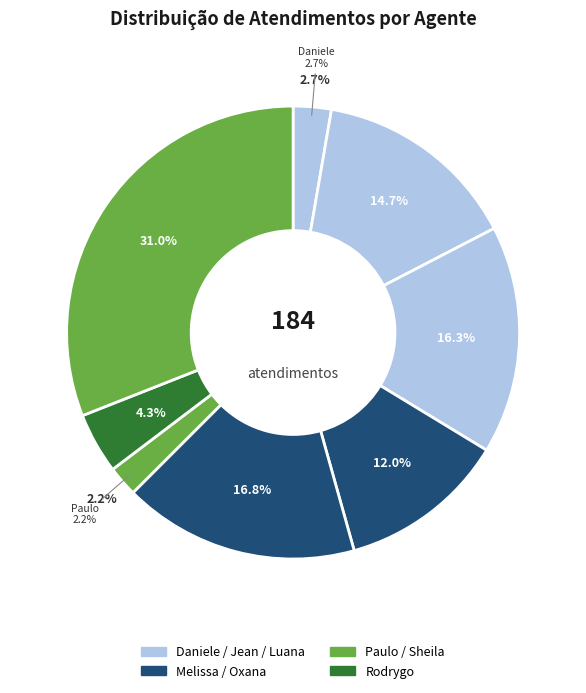

What percentage is NOT represented by Jean Lucas Ferreira?

85.3%